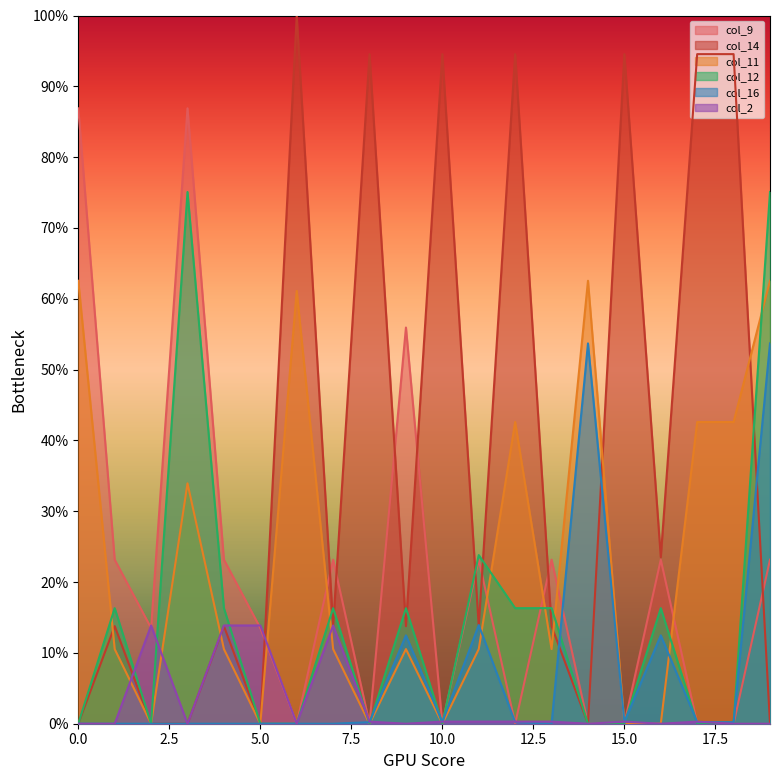

Between 6 and 18, which is larger?

6